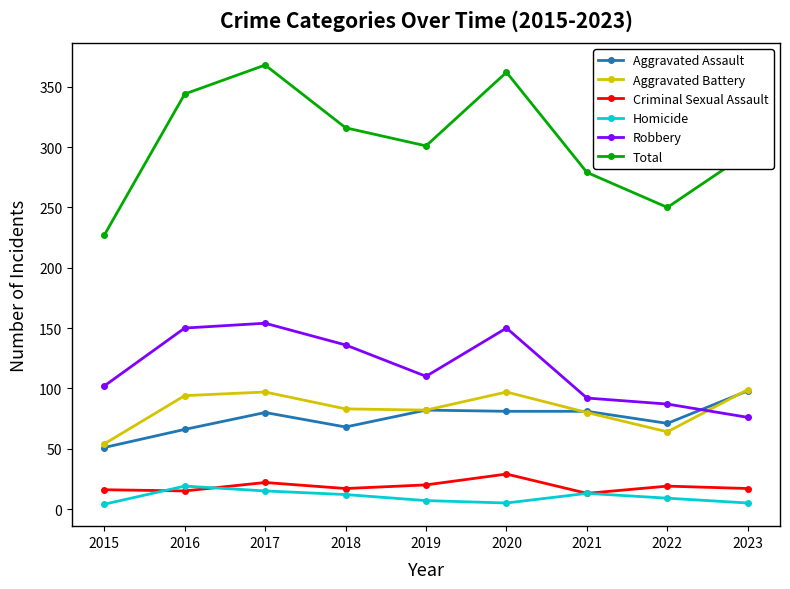

What is the value of the Aggravated Battery point at the 9th from the left?

99